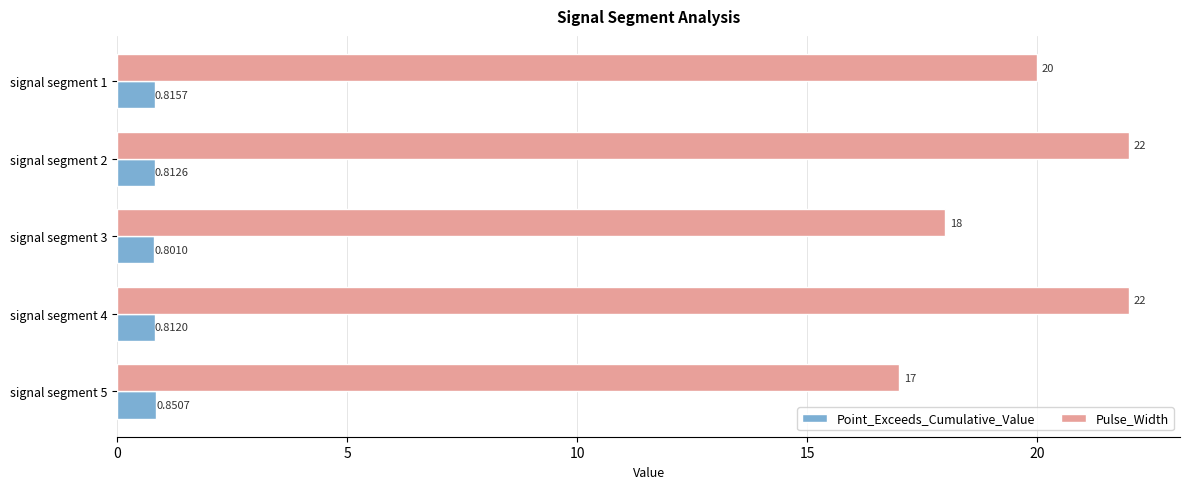

What is the difference between the second highest and minimum values in the Pulse_Width series?

5.0